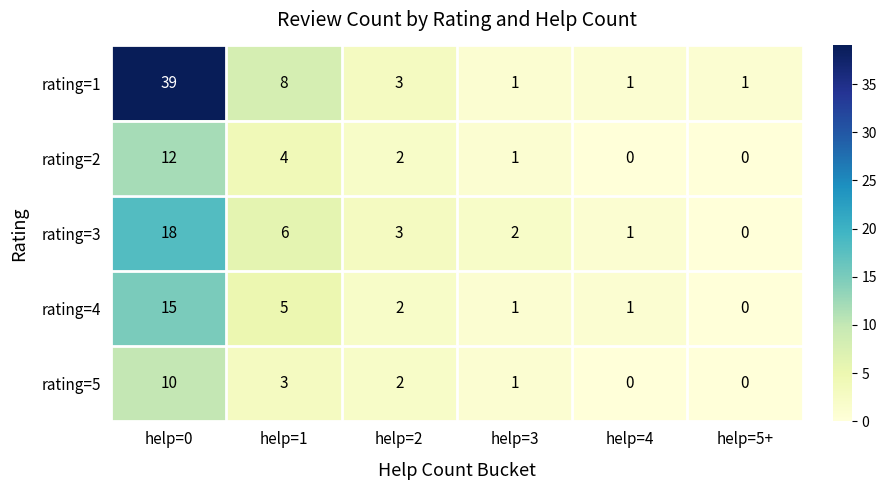

At which category is the sum across all series the highest?

help=0